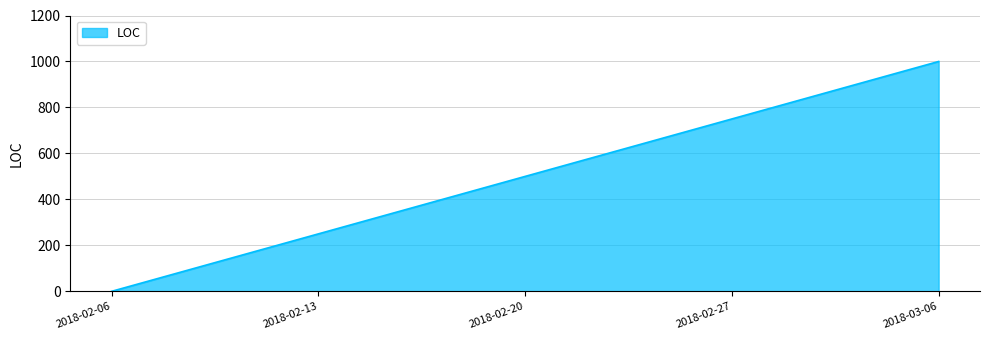

Reading right to left, what are all the values shown in this chart?

2018-03-06=1000	2018-02-27=750	2018-02-20=500	2018-02-13=250	2018-02-06=0